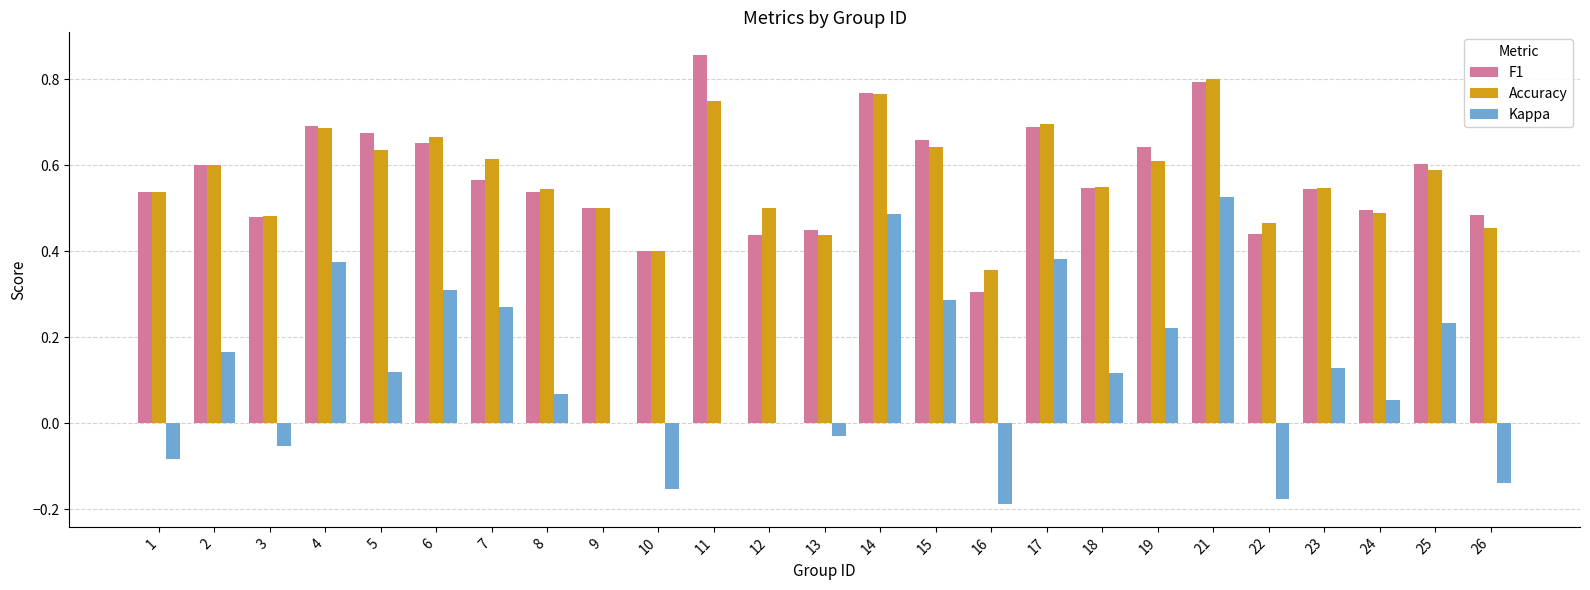

The value of Accuracy at 12 is 0.5. True or false?

True